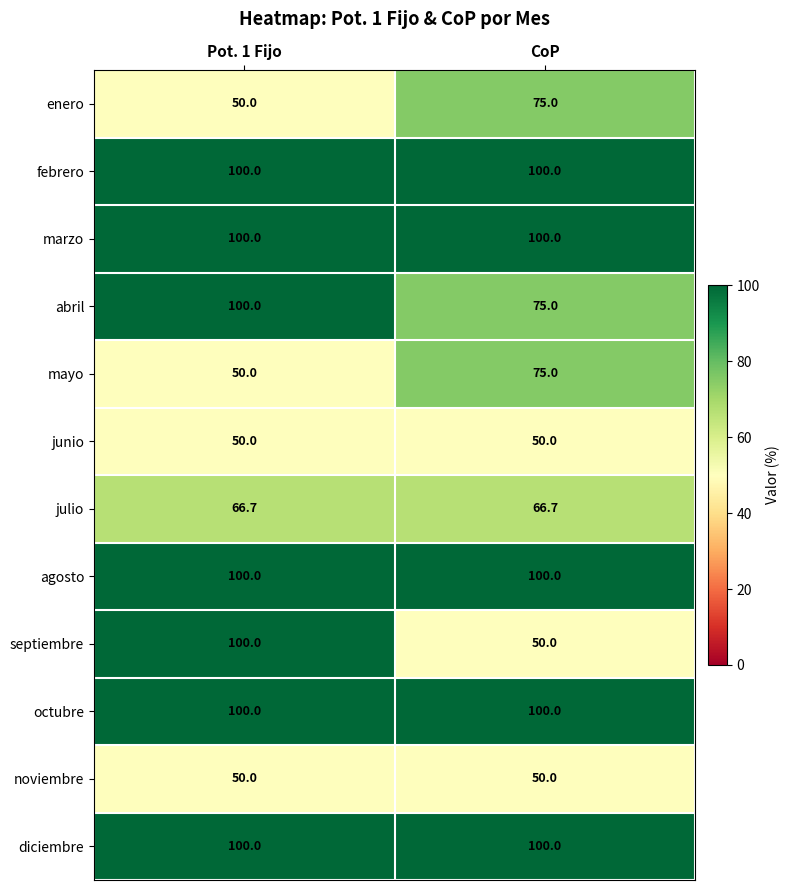

What is the spread (max minus min) of values at Pot. 1 Fijo?

50.0